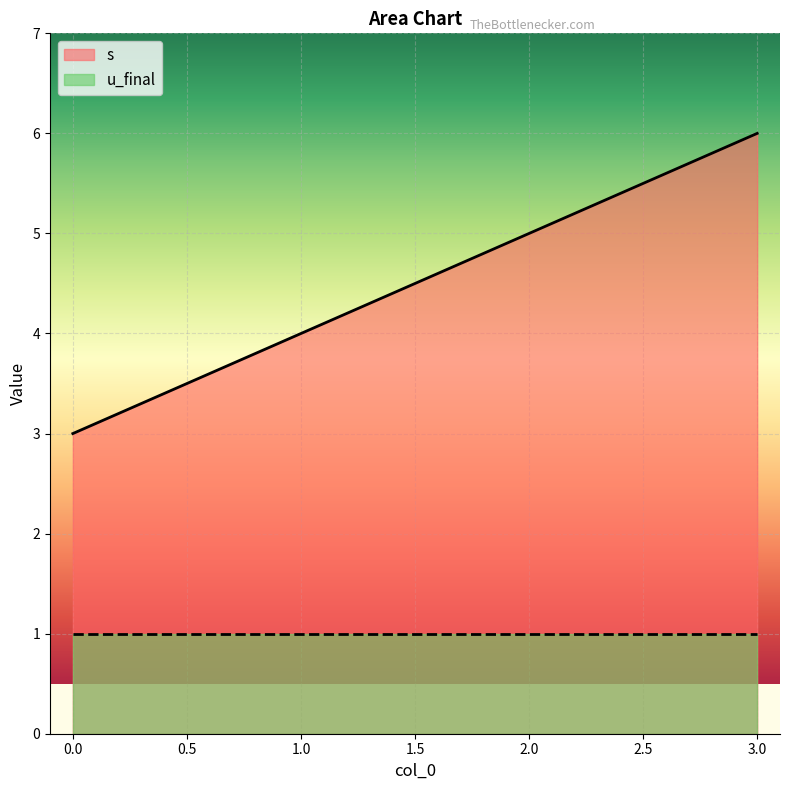

Reading left to right, extract all data points from this chart.

3	4	5	6